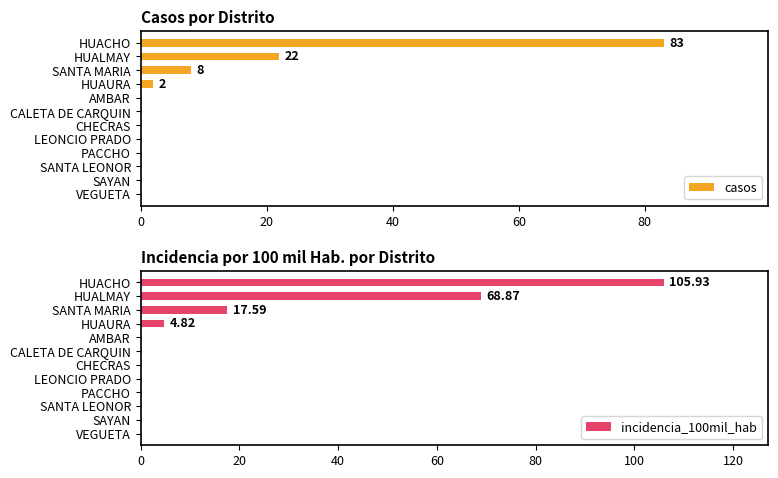

How many values in incidencia_100mil_hab are above zero?

4